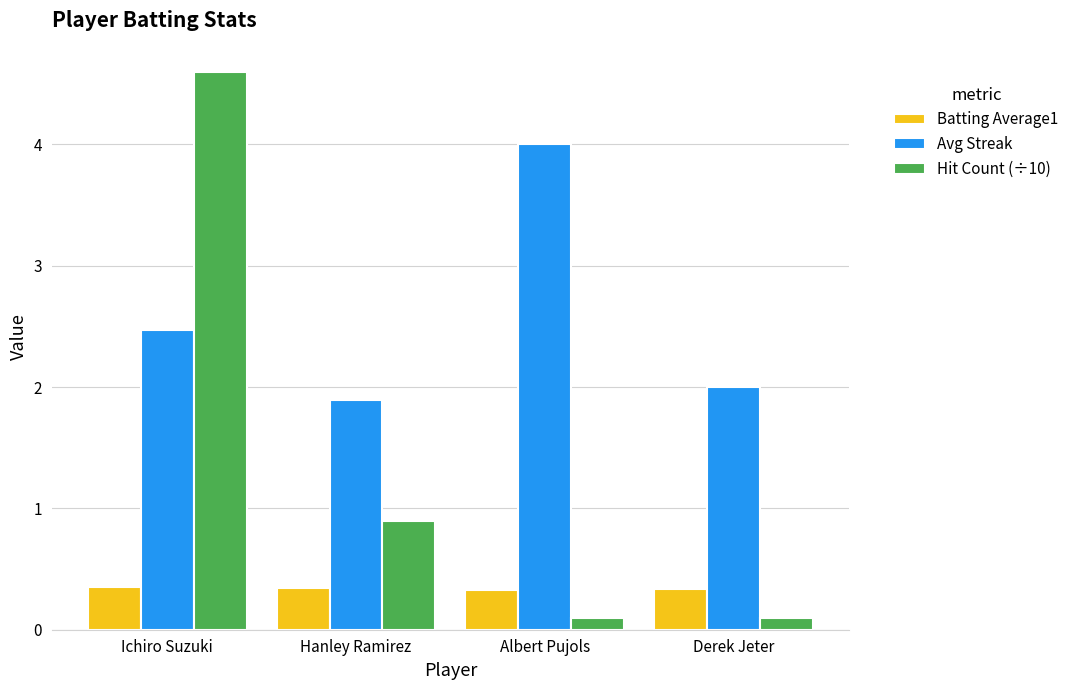

Rank the series at Derek Jeter from lowest to highest value.

Hit Count (÷10), Batting Average1, Avg Streak